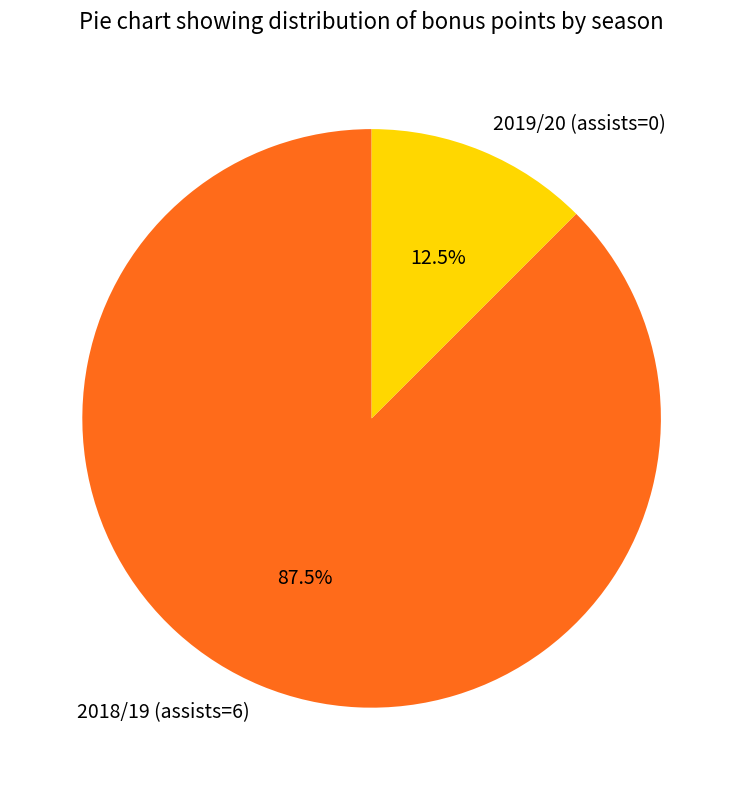

What portion of the pie excludes 2018/19 (assists=6)?

12.5%